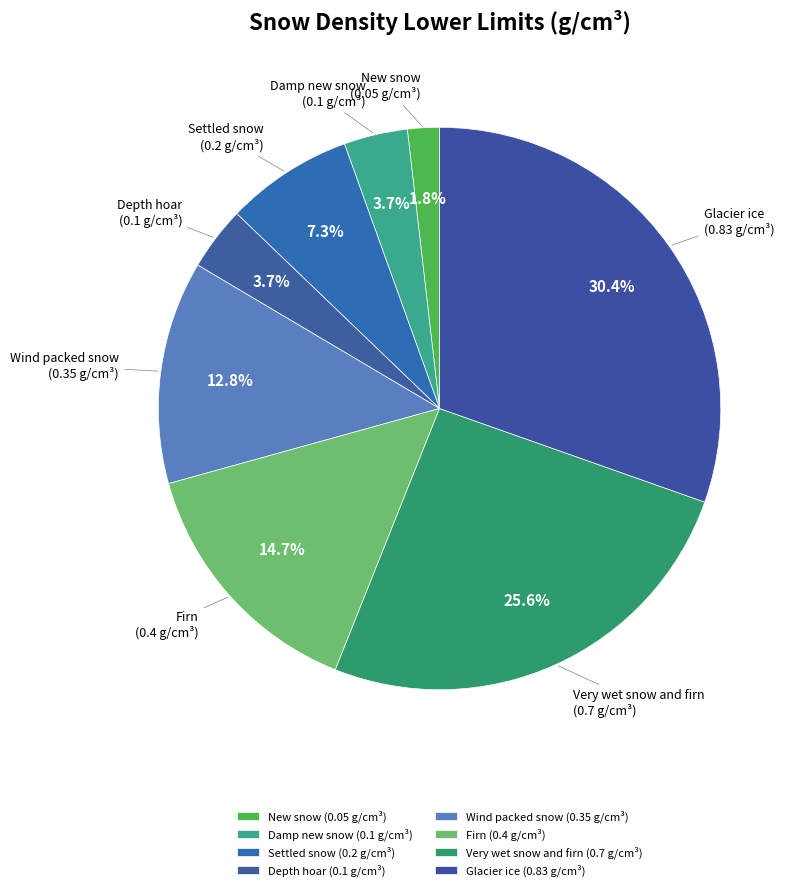

Is there any slice that represents more than half of the pie?

No